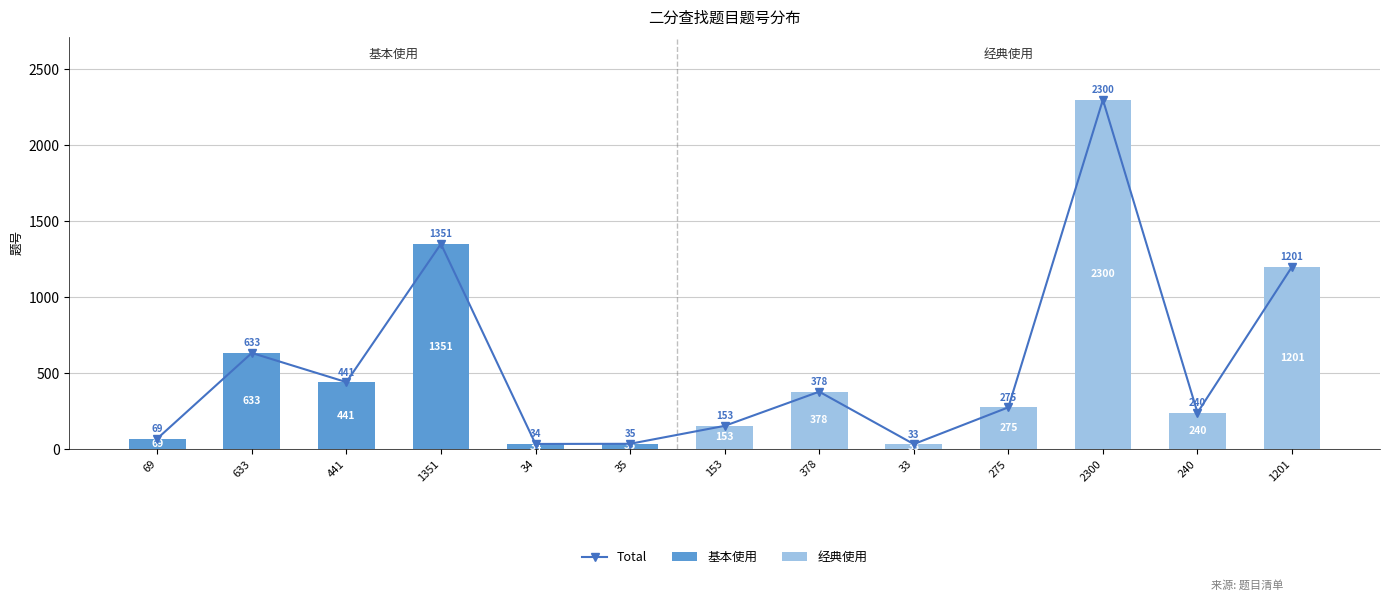

List the series in order of their overall mean, highest first.

Total, 经典使用, 基本使用